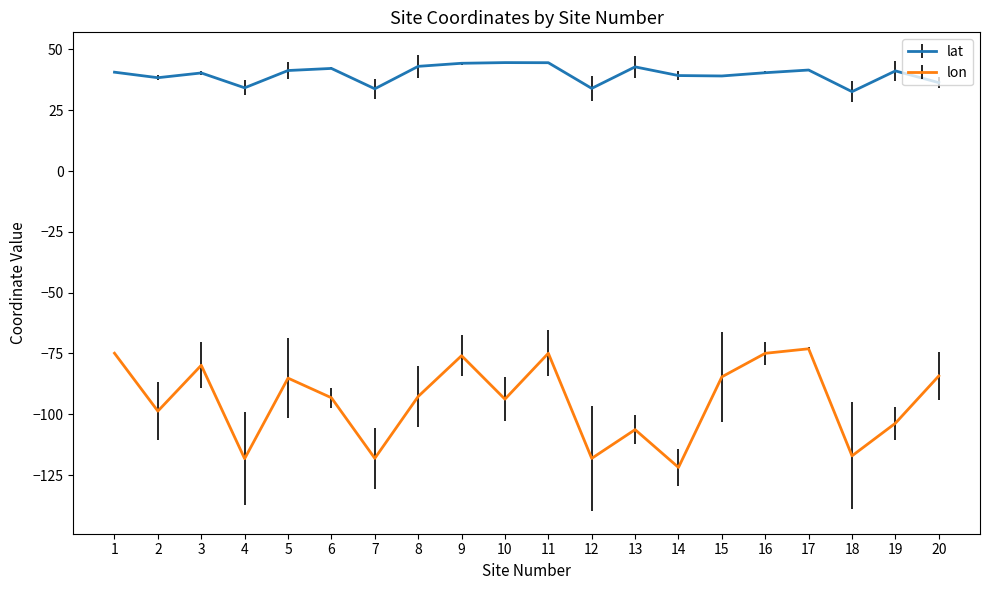

Is the value of lat at 18 greater than the value of lon at 10?

Yes